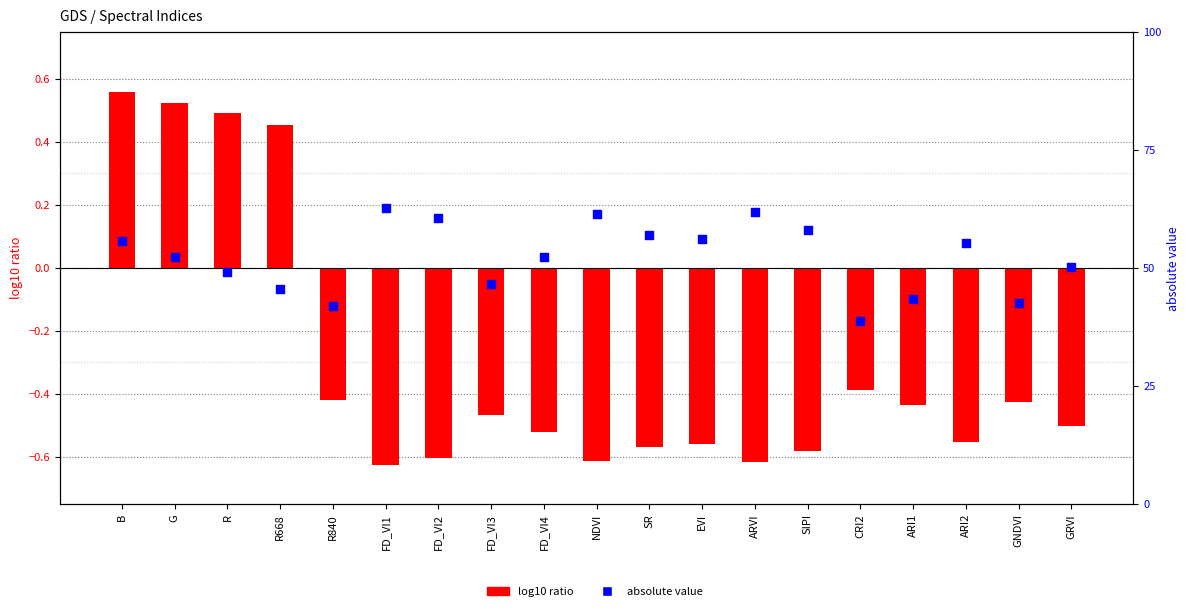

At how many categories does at least one series exceed 0?

19